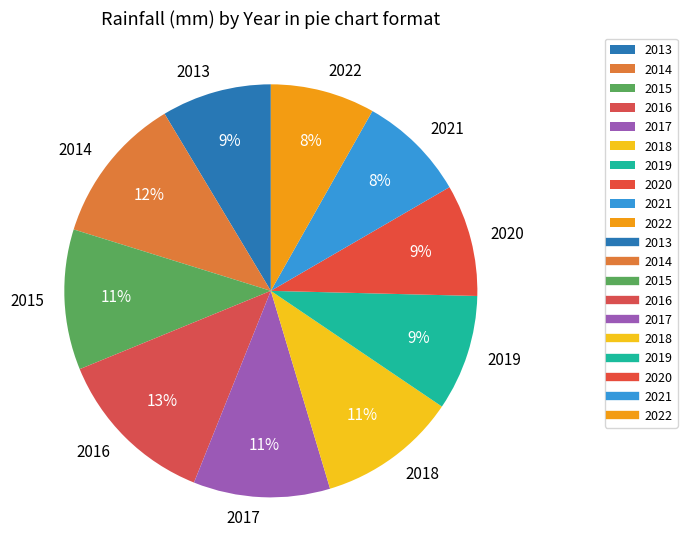

Between 2020 and 2016, which is larger?

2016